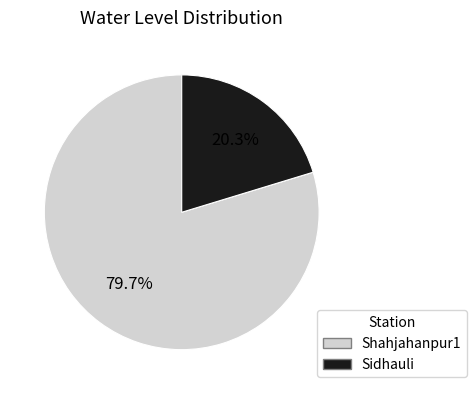

How much of the chart is everything except Shahjahanpur1?

20.3%